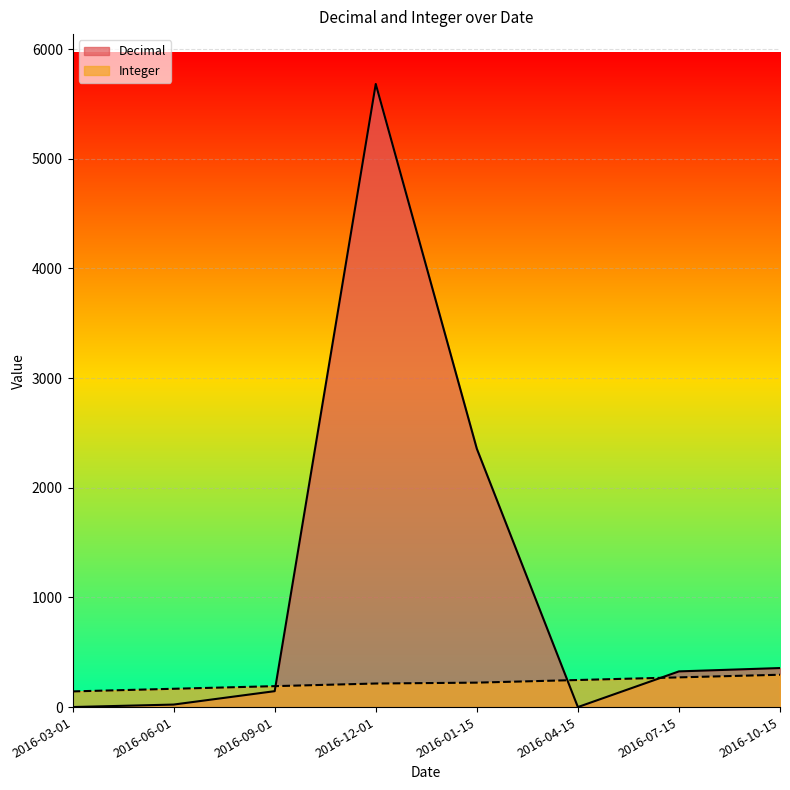

True or false: Integer has more than 1 interior local peaks.

False